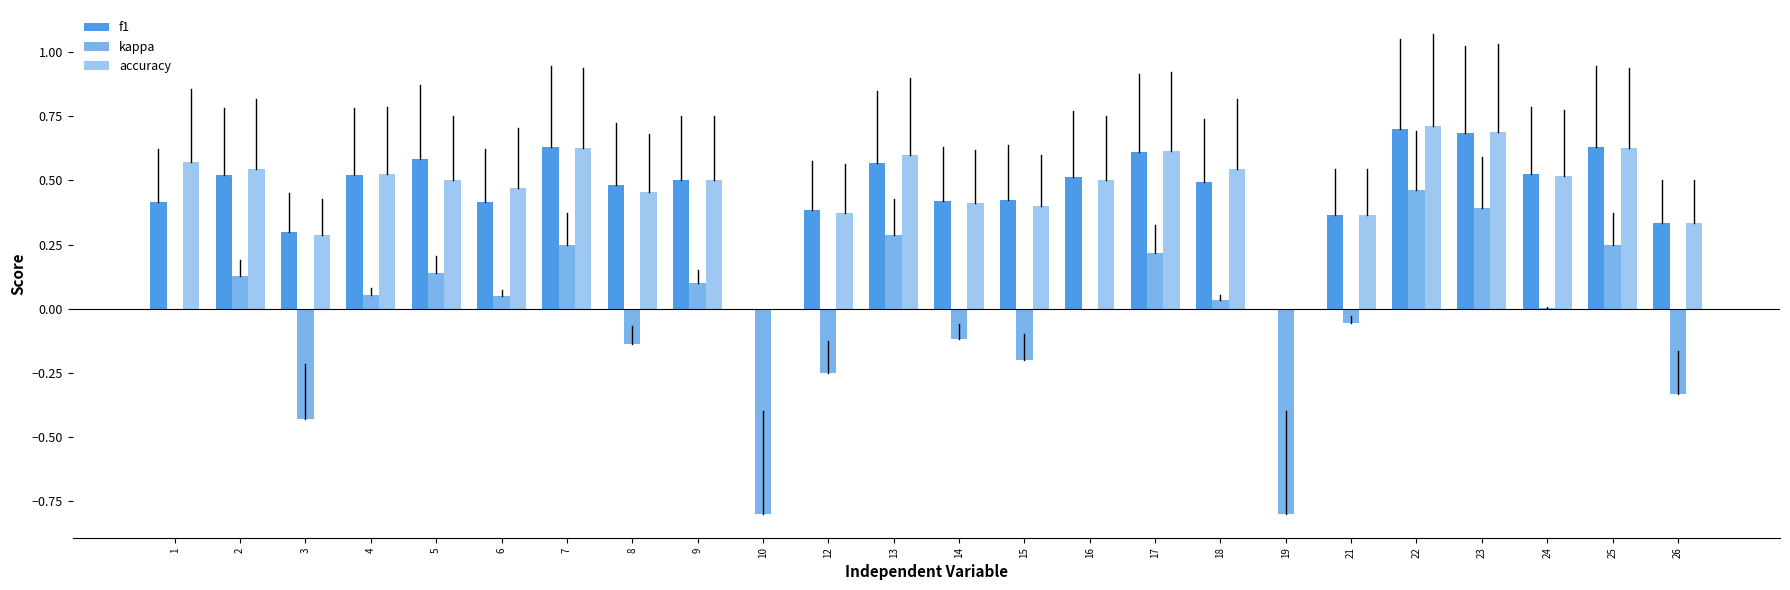

How many distinct data groups are displayed?

3